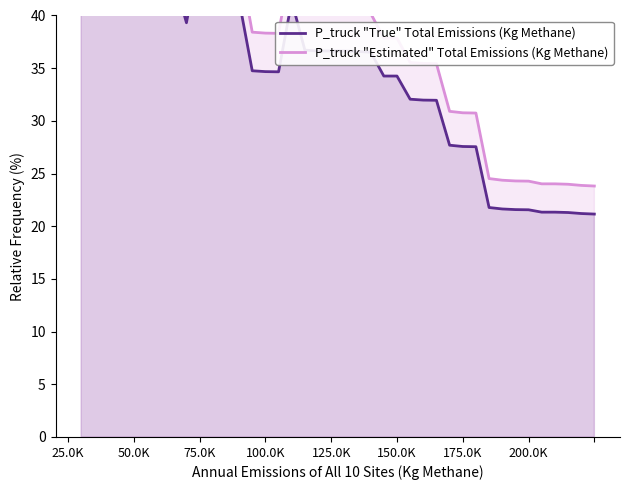

True or false: P_truck "Estimated" Total Emissions (Kg Methane) and P_truck "True" Total Emissions (Kg Methane) cross at least once.

False